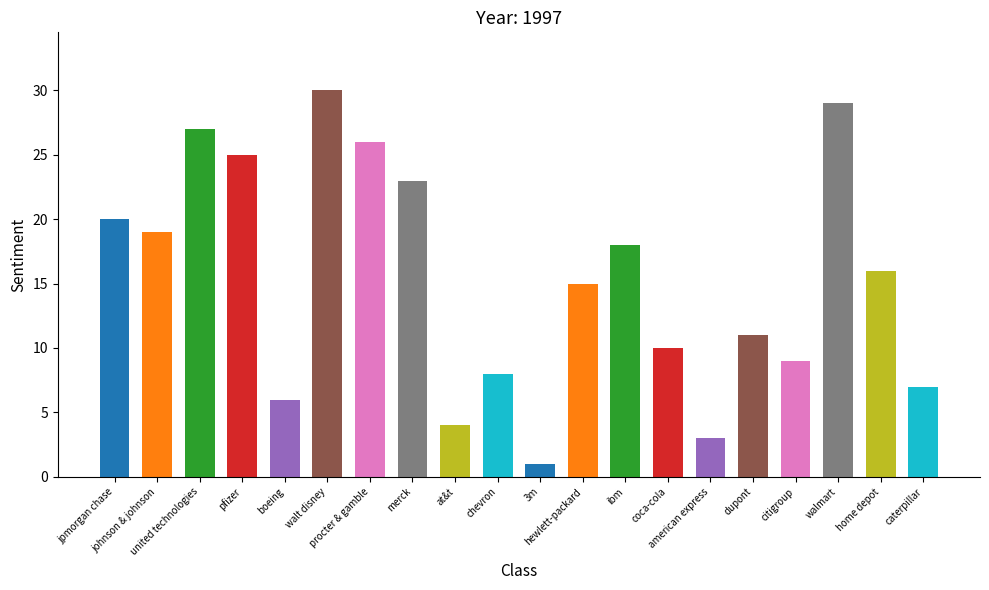

True or false: the data shows 7 at caterpillar.

True